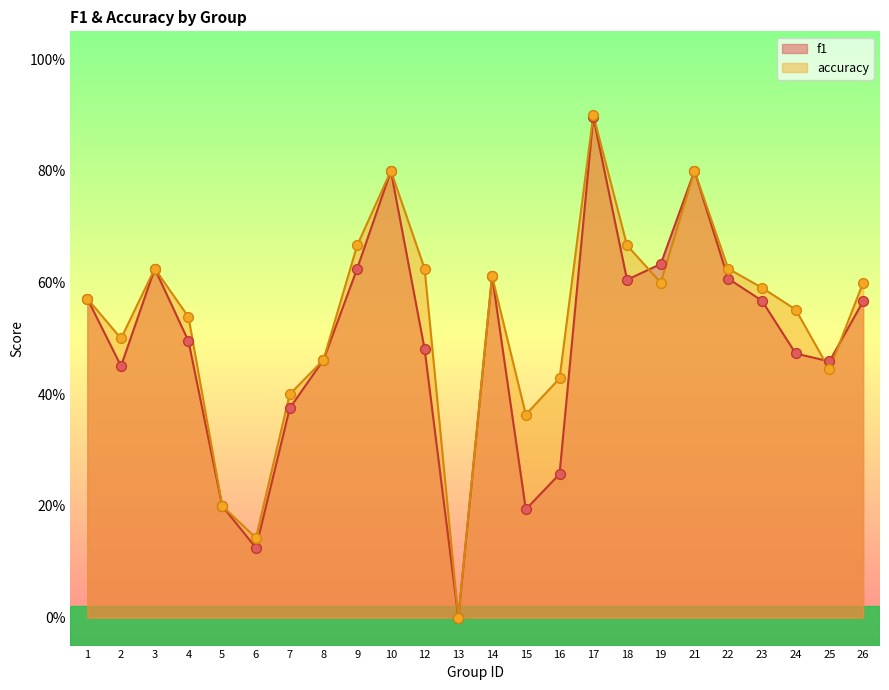

Is the value of f1 at 19 greater than the value of accuracy at 15?

Yes